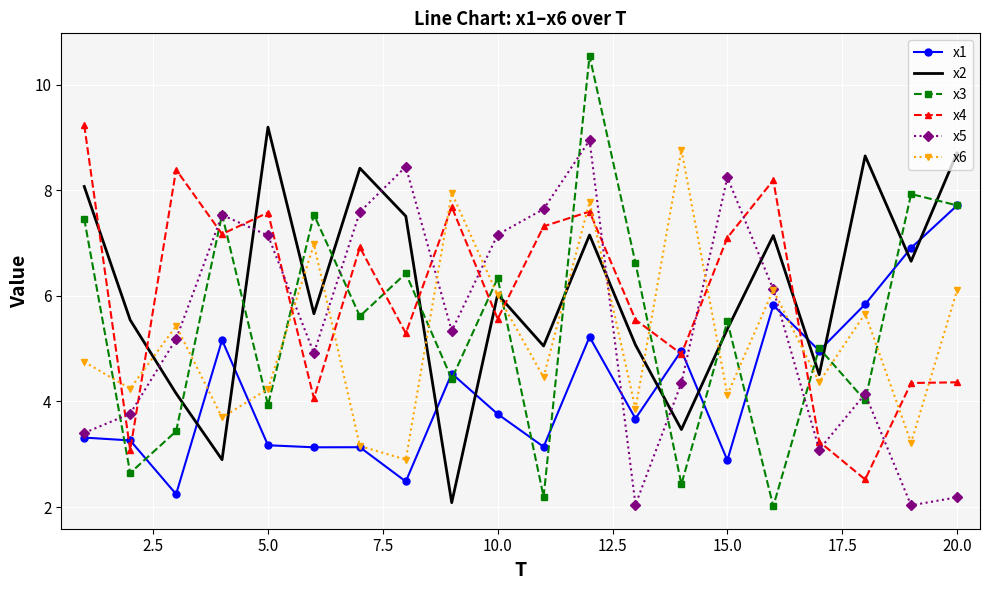

True or false: x2 and x4 intersect in this chart.

True